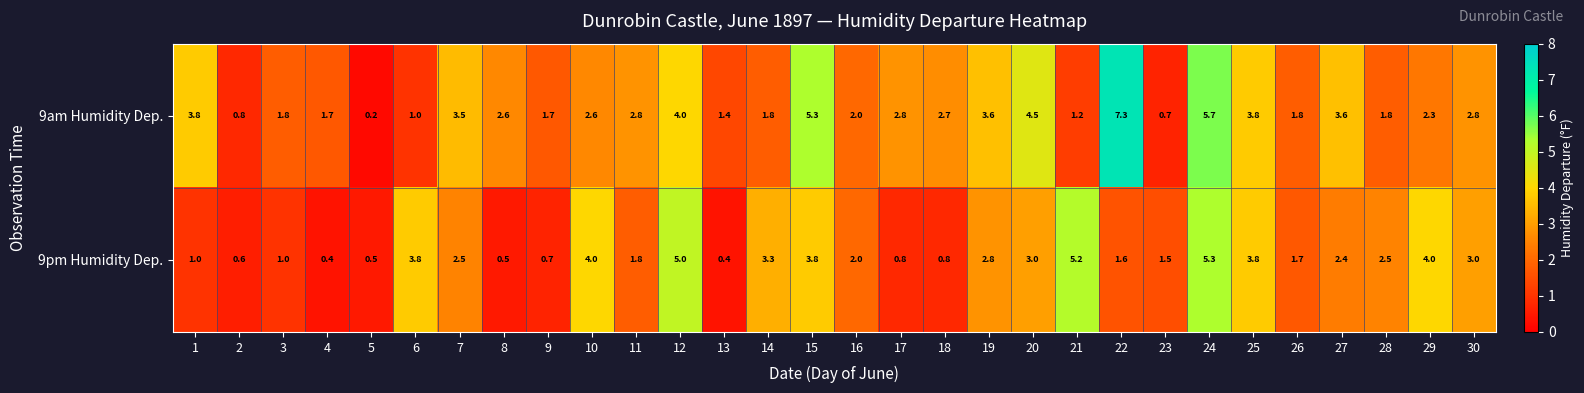

What is the greatest value displayed?

7.3